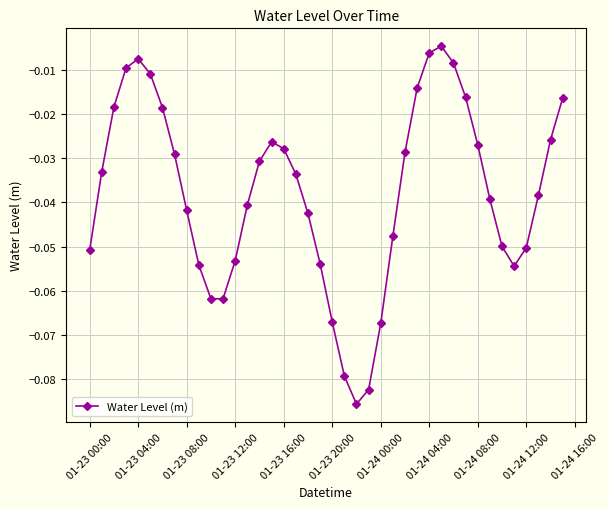

What is the sum of all values?

-1.5